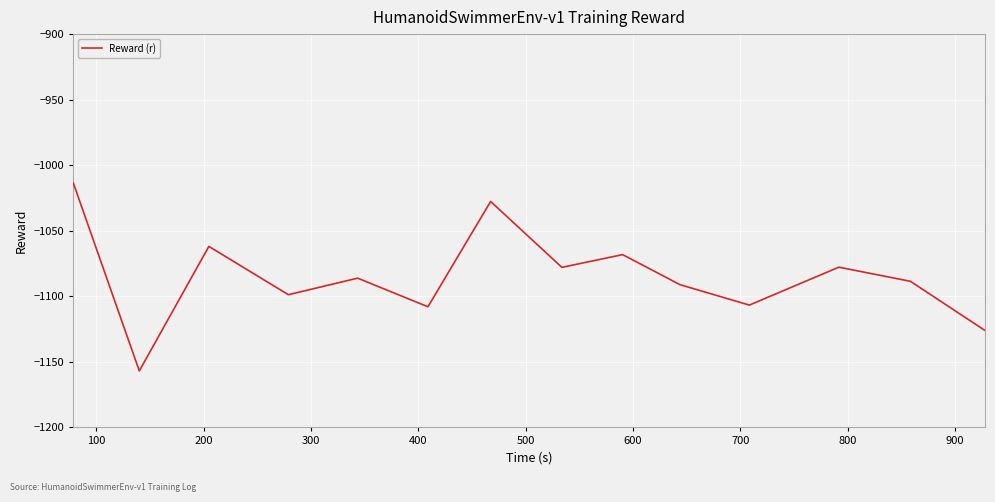

What is the difference between the second highest and minimum values?

129.3